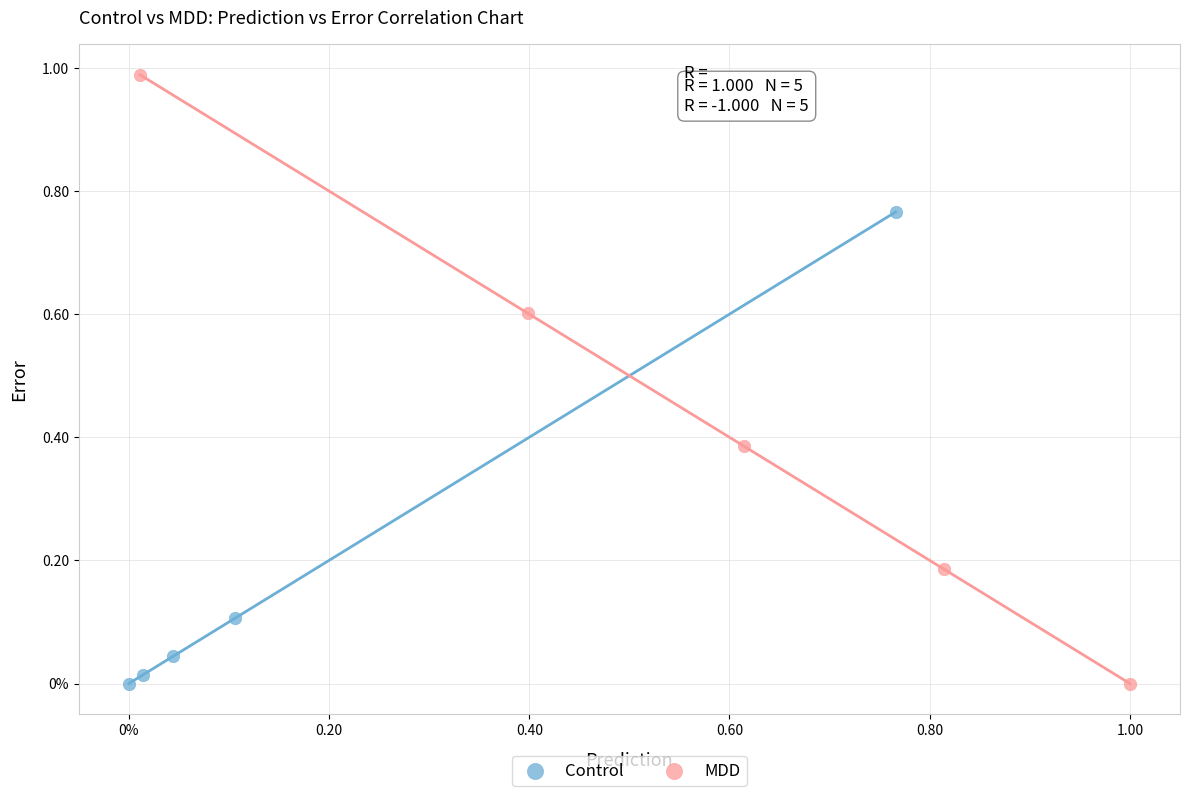

What are all the series names shown in the legend?

Control, MDD